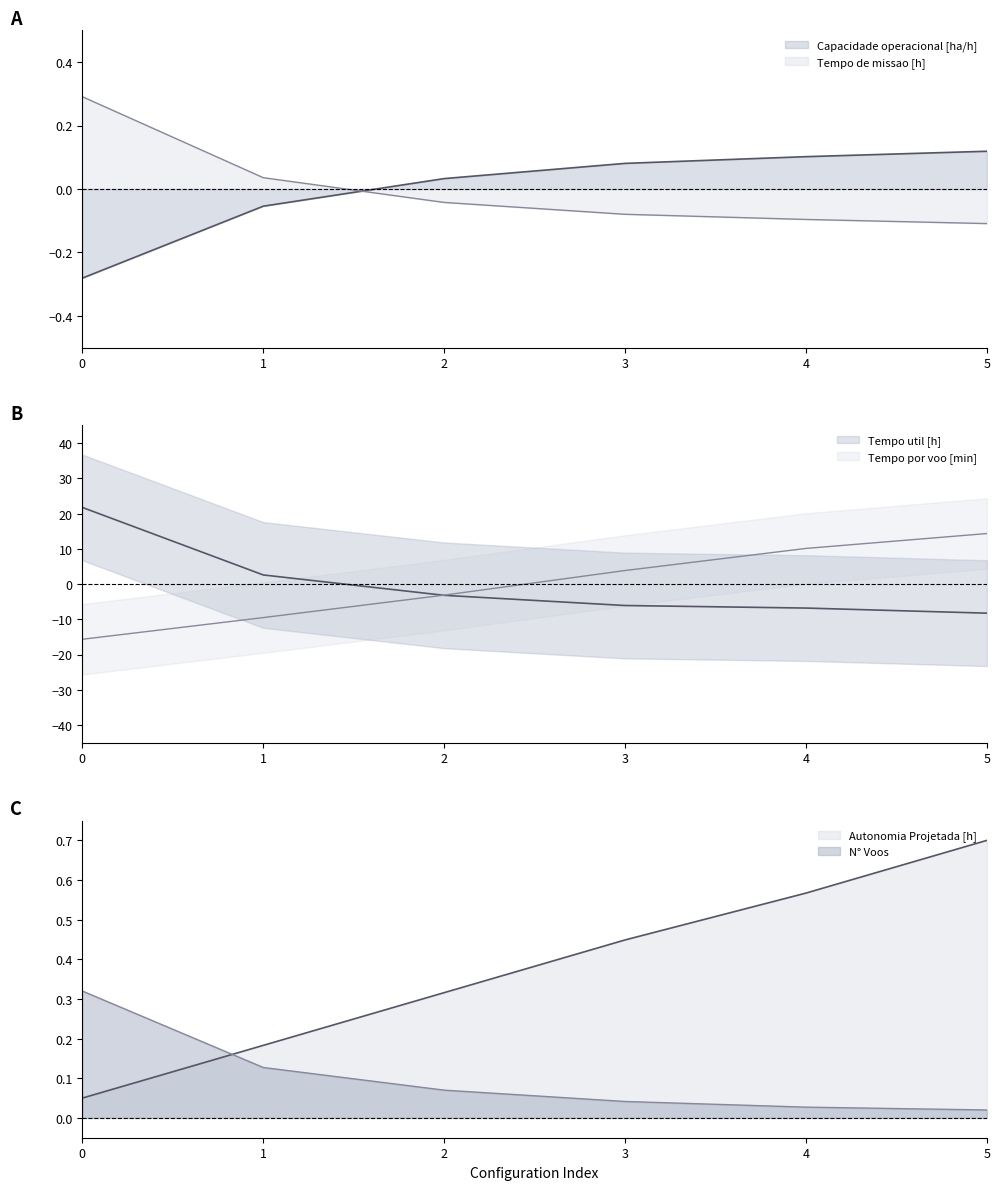

At which category is the sum across all series the highest?

5